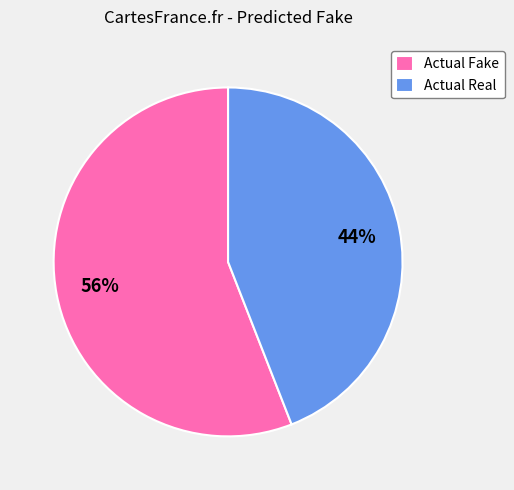

Rank the categories by value from lowest to highest.

Actual Real, Actual Fake